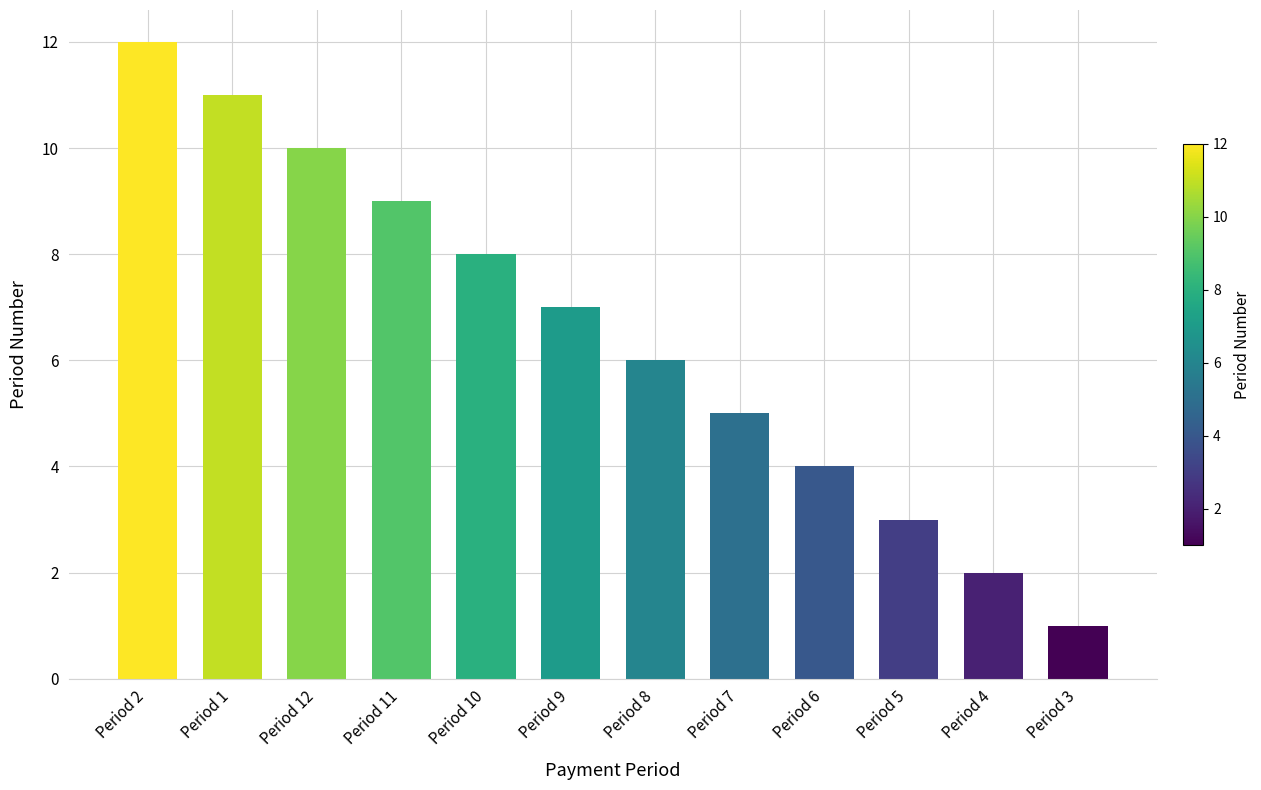

How many distinct data groups are displayed?

1